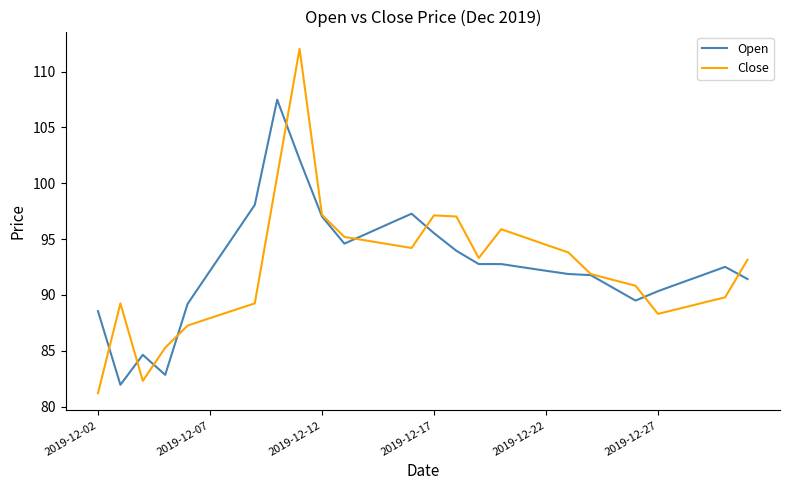

What is the lowest value of the Open series?

82.0